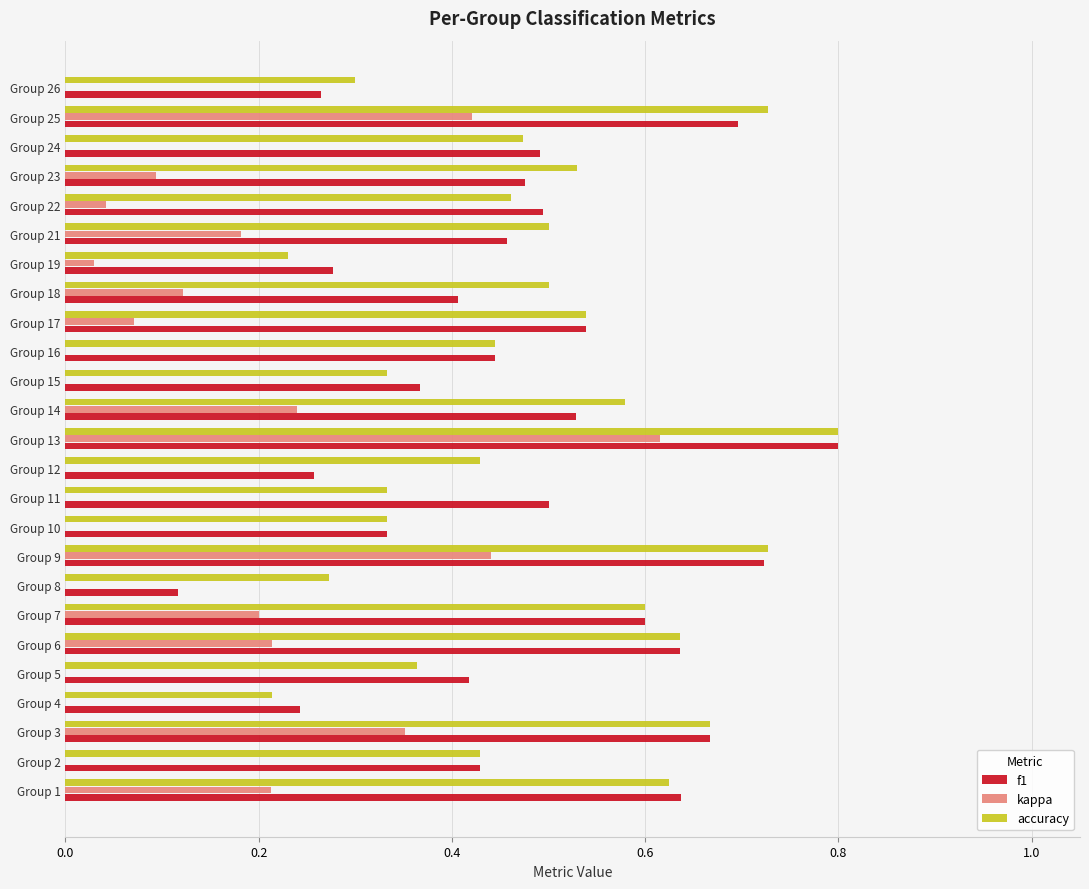

Which label corresponds to the largest value in the chart?

Group 13